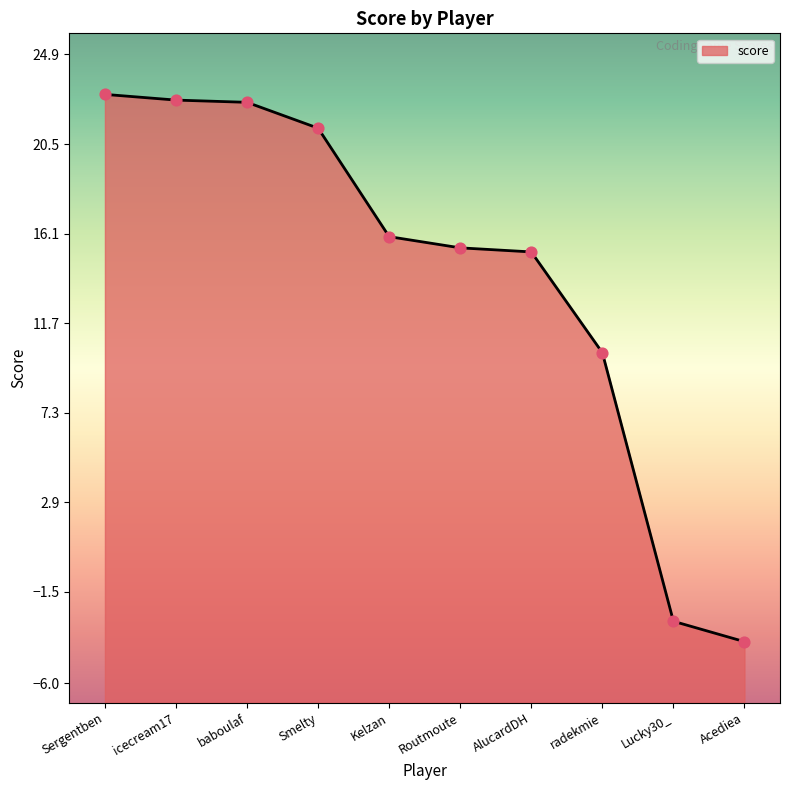

What is the change in value from baboulaf to radekmie?

-12.3